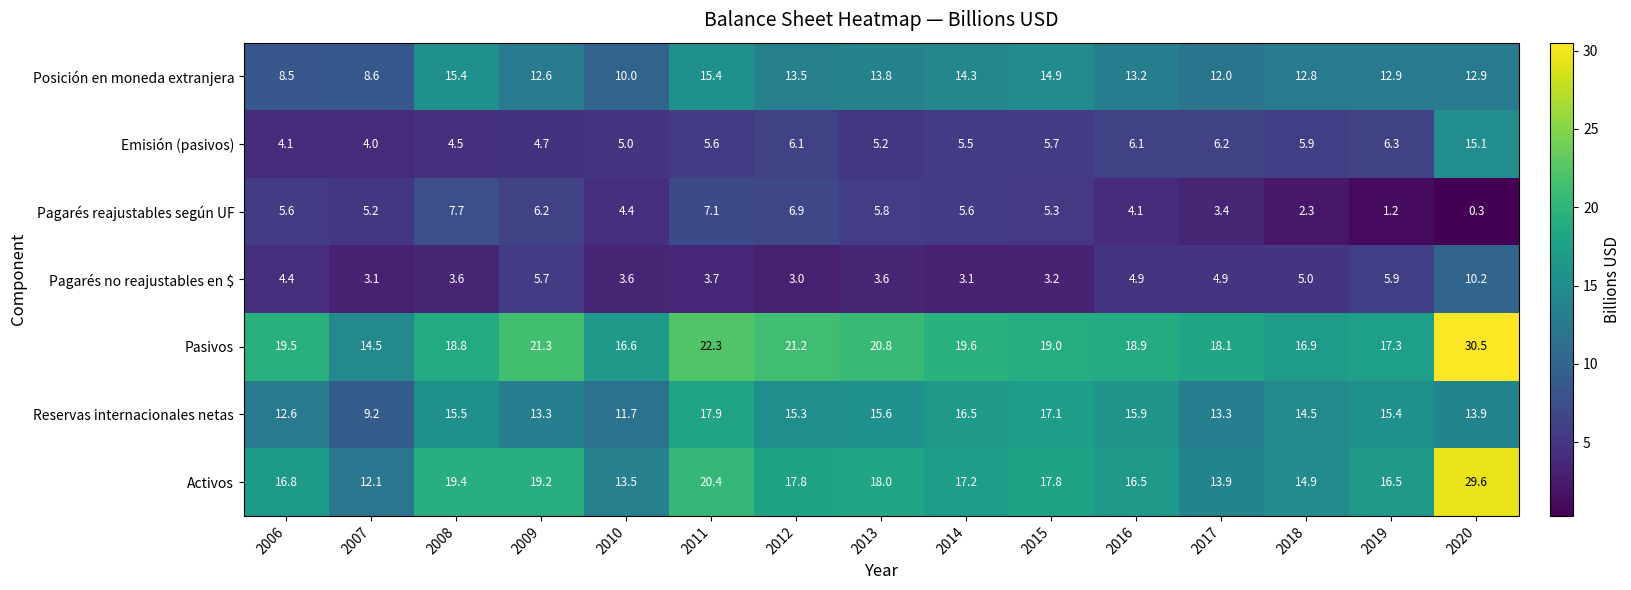

The Posición en moneda extranjera series shows 3.6 at 2006. True or false?

False